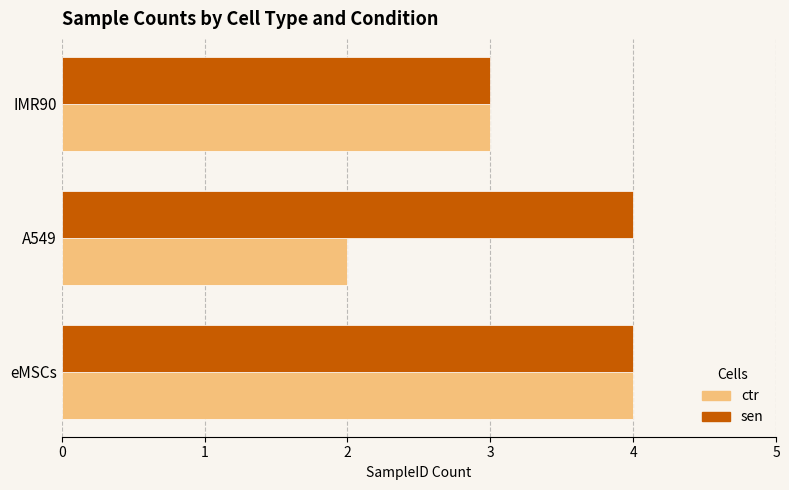

What is the sum of the sen values at A549 and IMR90?

7